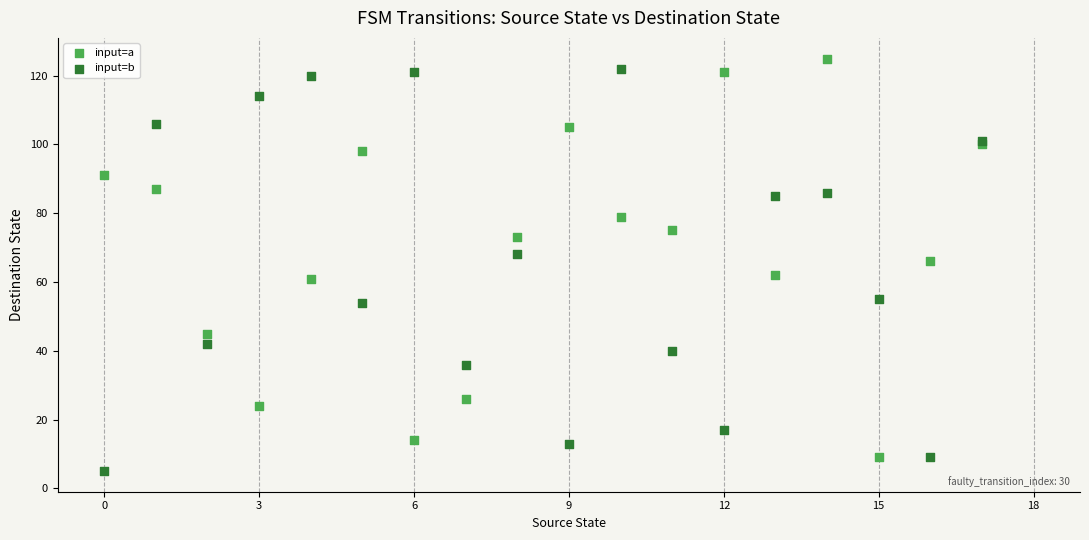

What are all the series names shown in the legend?

input=a, input=b